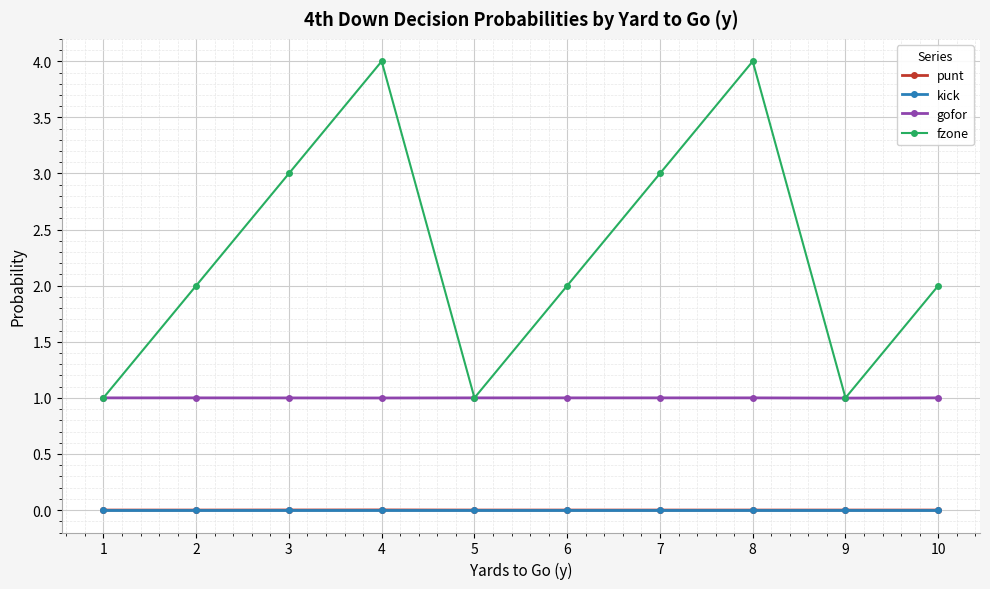

Which series has the widest spread of values?

fzone